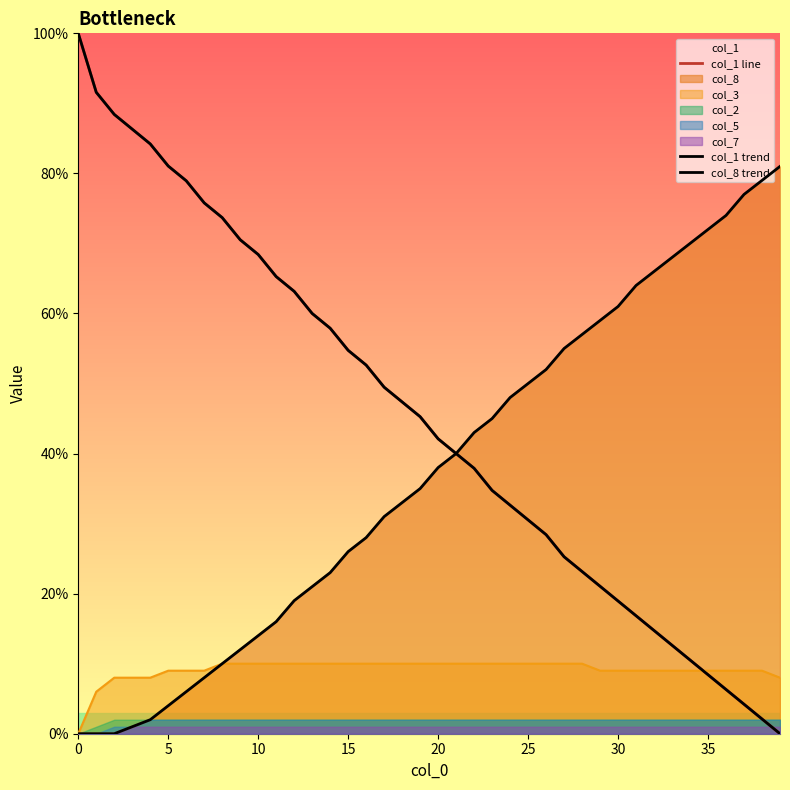

Does the chart have visible grid lines?

No